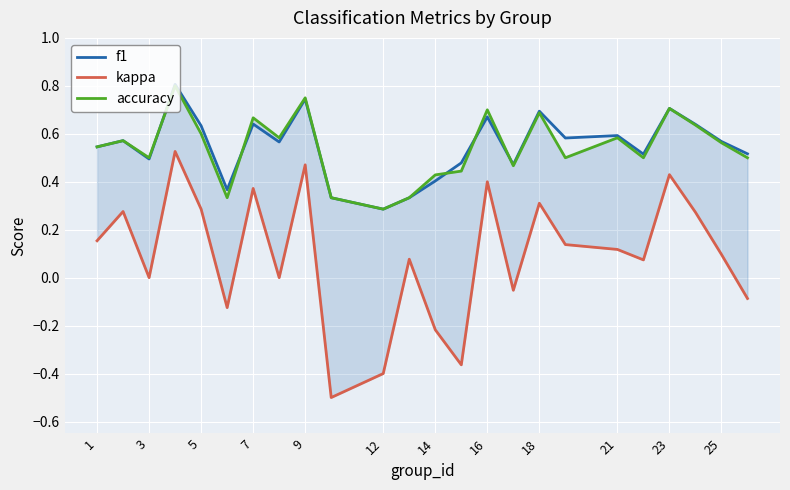

Is it true that f1 equals 0.5 at 3?

True